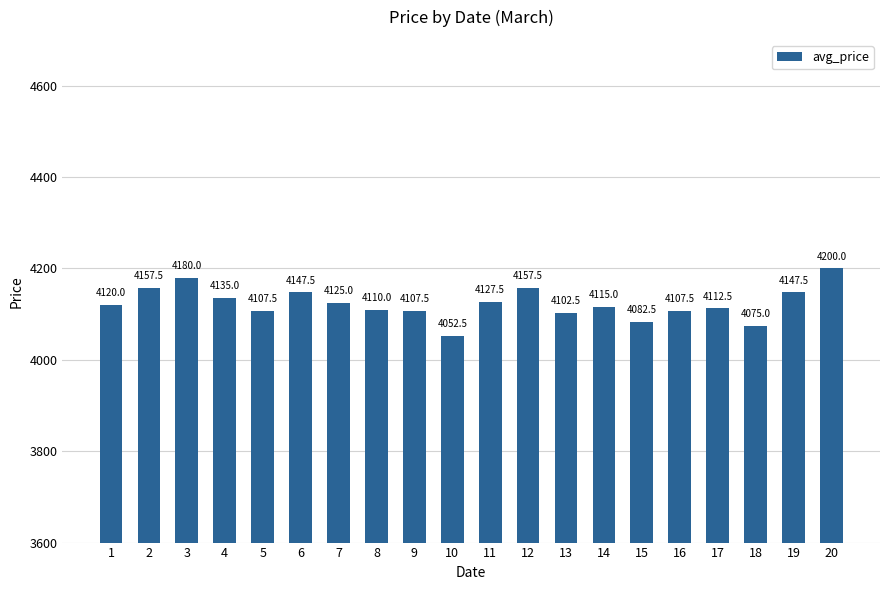

What is the value of the 4th bar from the left?

4135.0